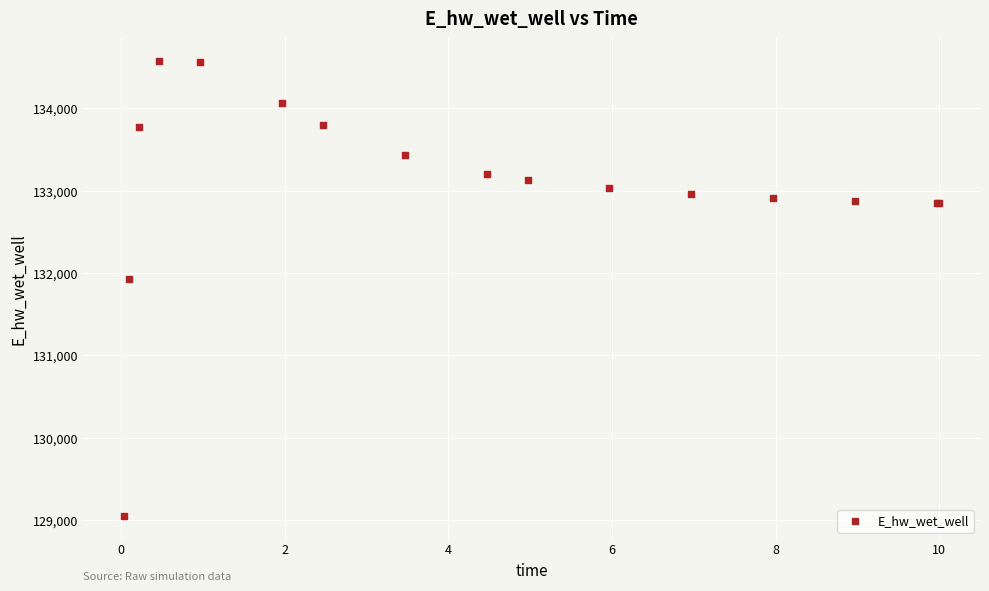

What Y value in the scatter plot is closest to 131810?

131930.5